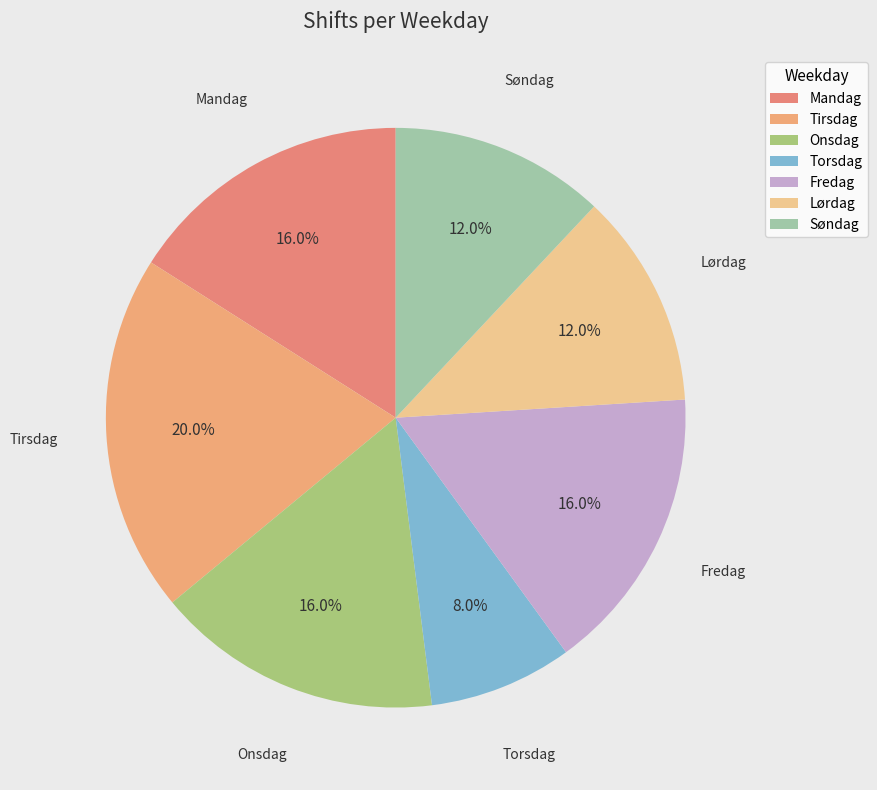

To the nearest percent, what is the difference between the Torsdag and Søndag slice percentages?

4%